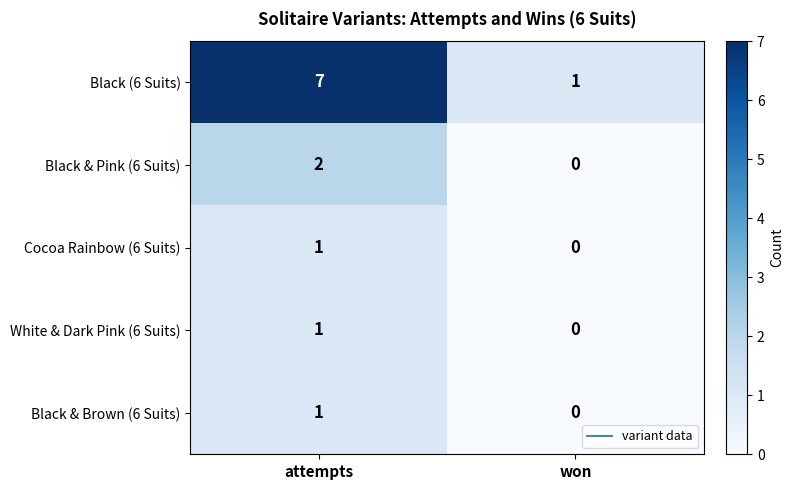

What is the sum of all Black (6 Suits) values?

8